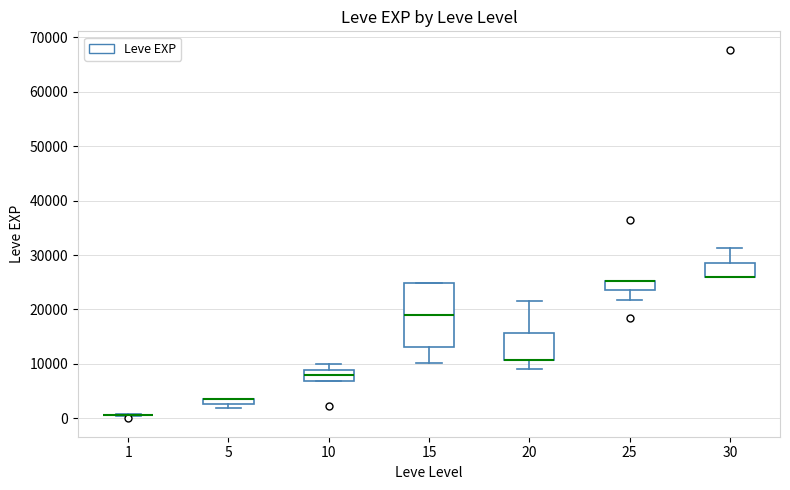

Which box is the tallest, from its lower edge to its upper edge?

15